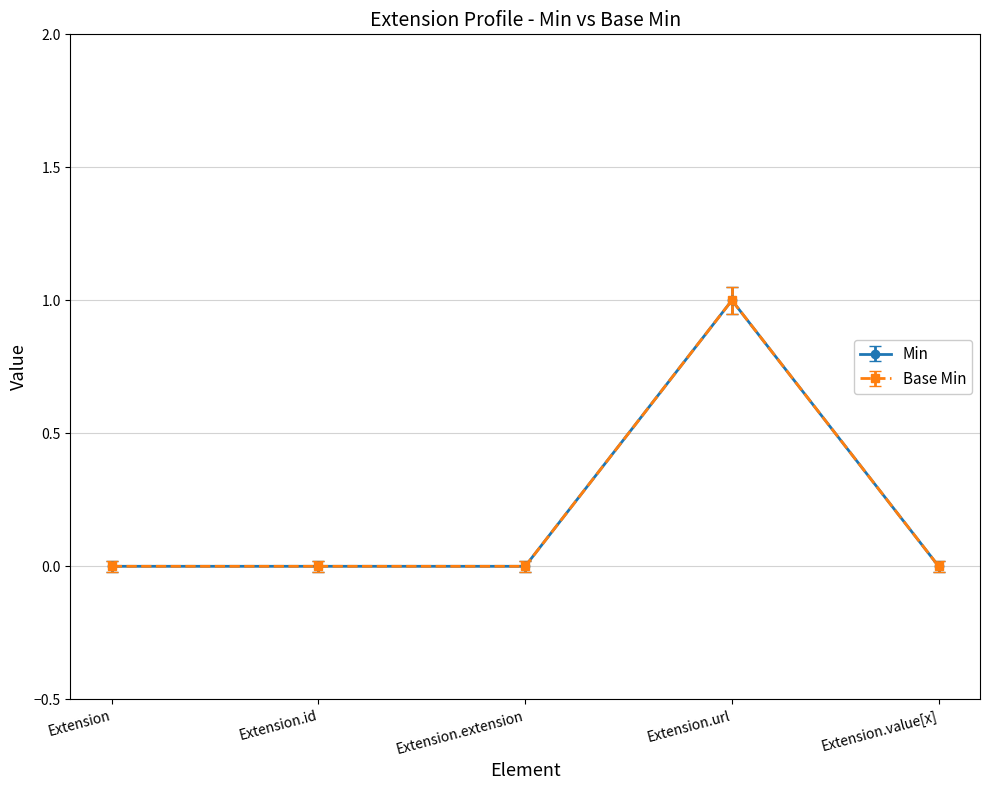

Does the chart have visible grid lines?

Yes